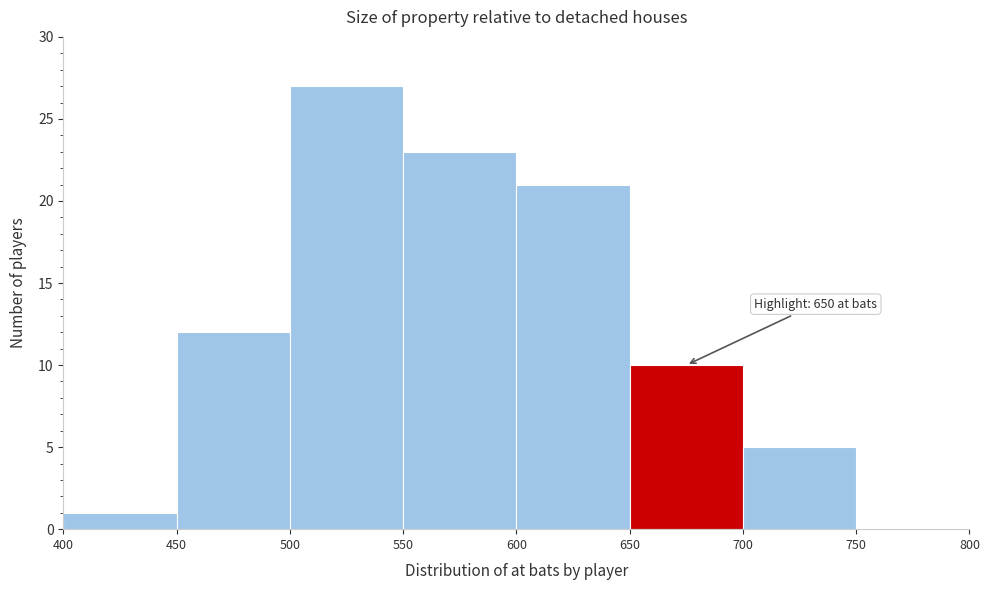

Over which range of the x-axis is the bar tallest?

500 to 550